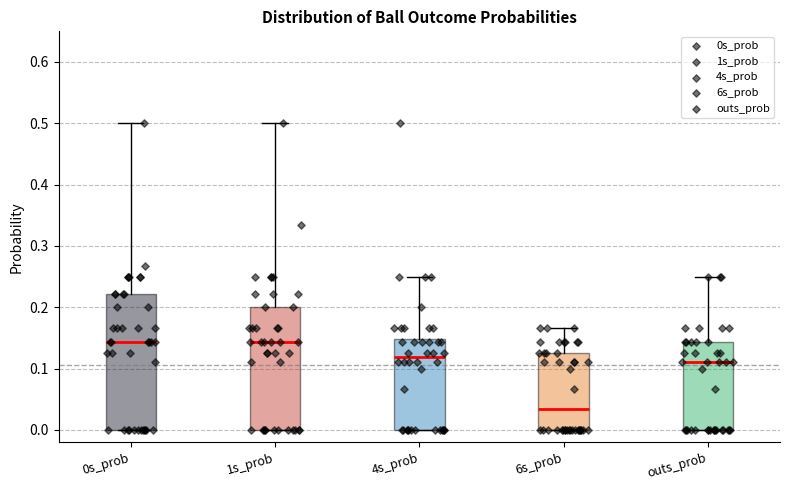

Which box is the tallest, from its lower edge to its upper edge?

0s_prob